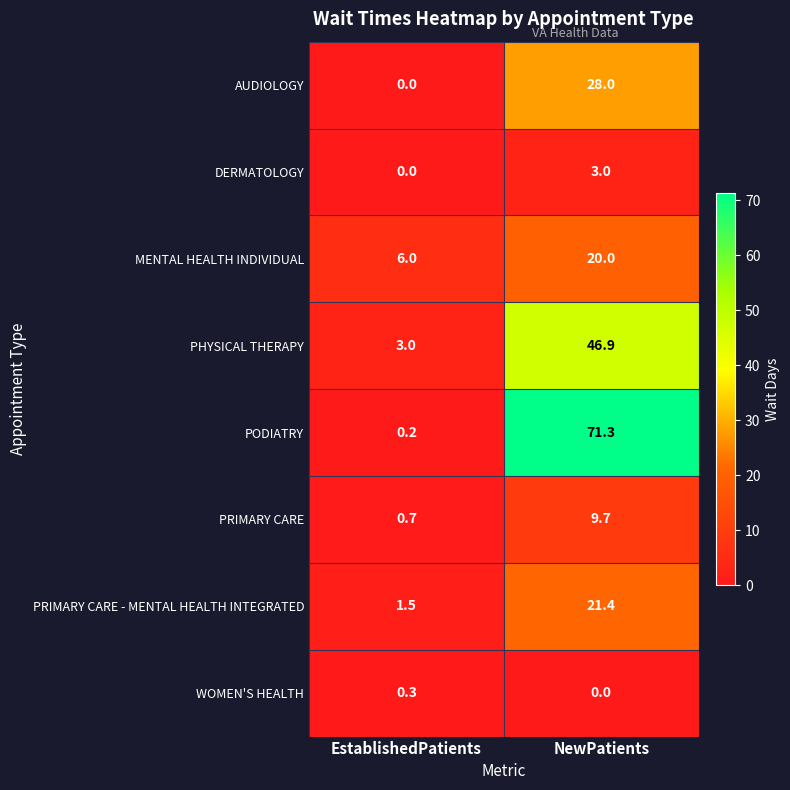

At which label does WOMEN'S HEALTH reach its minimum?

NewPatients